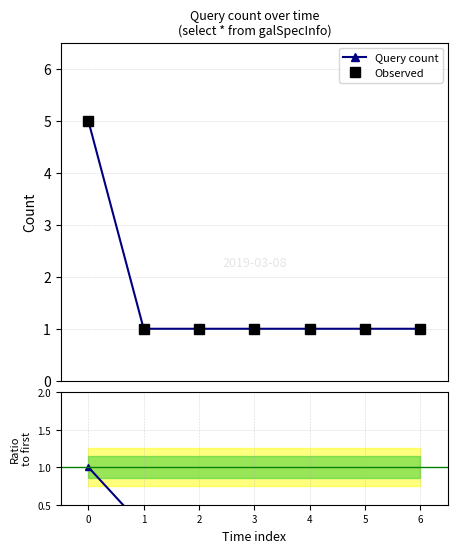

Is it true that Observed equals 1.0 at 5?

True